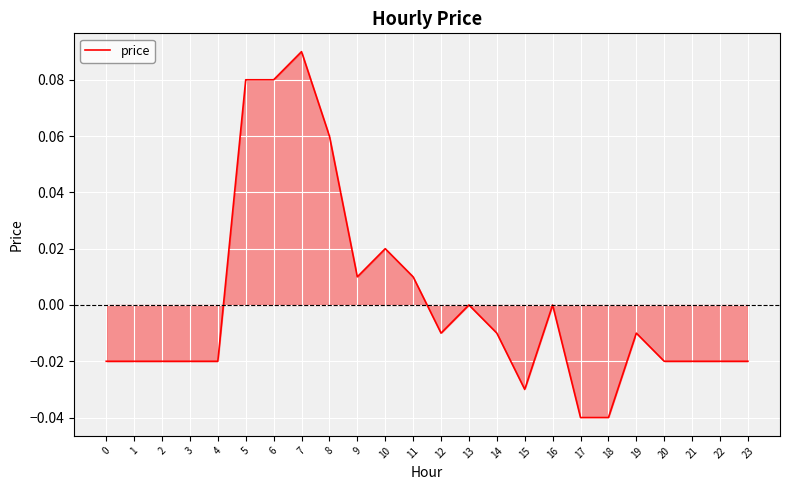

The value at 18 is -0.1. True or false?

False